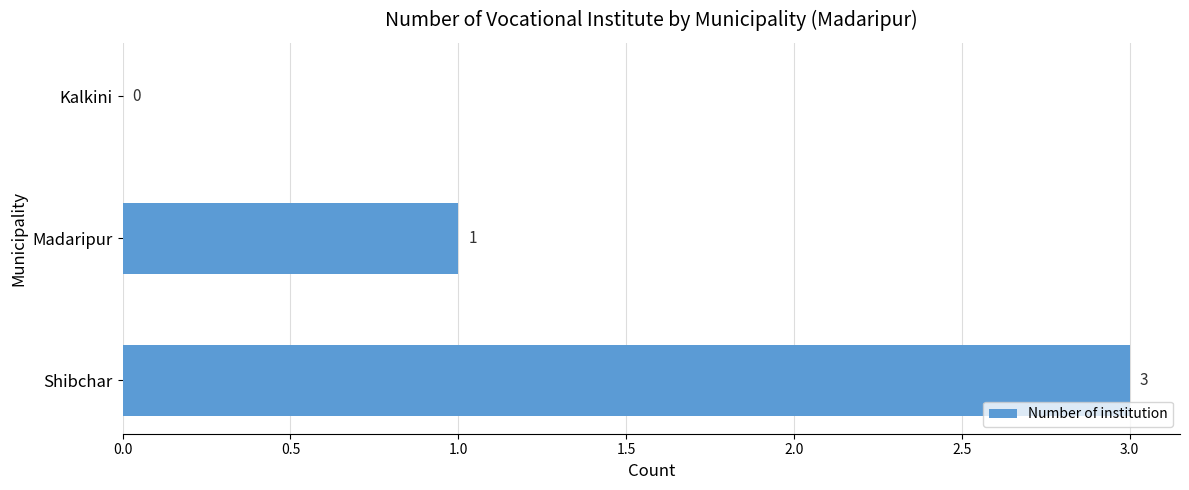

Is it true that the value at Madaripur is 2?

False